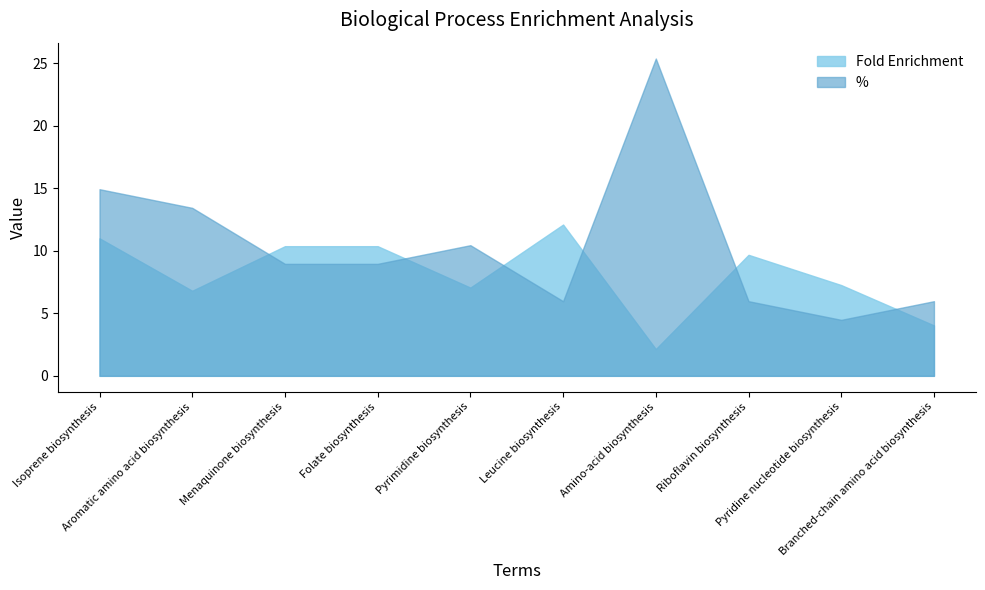

What is the difference between the Fold Enrichment values at Amino-acid biosynthesis and Folate biosynthesis?

8.2